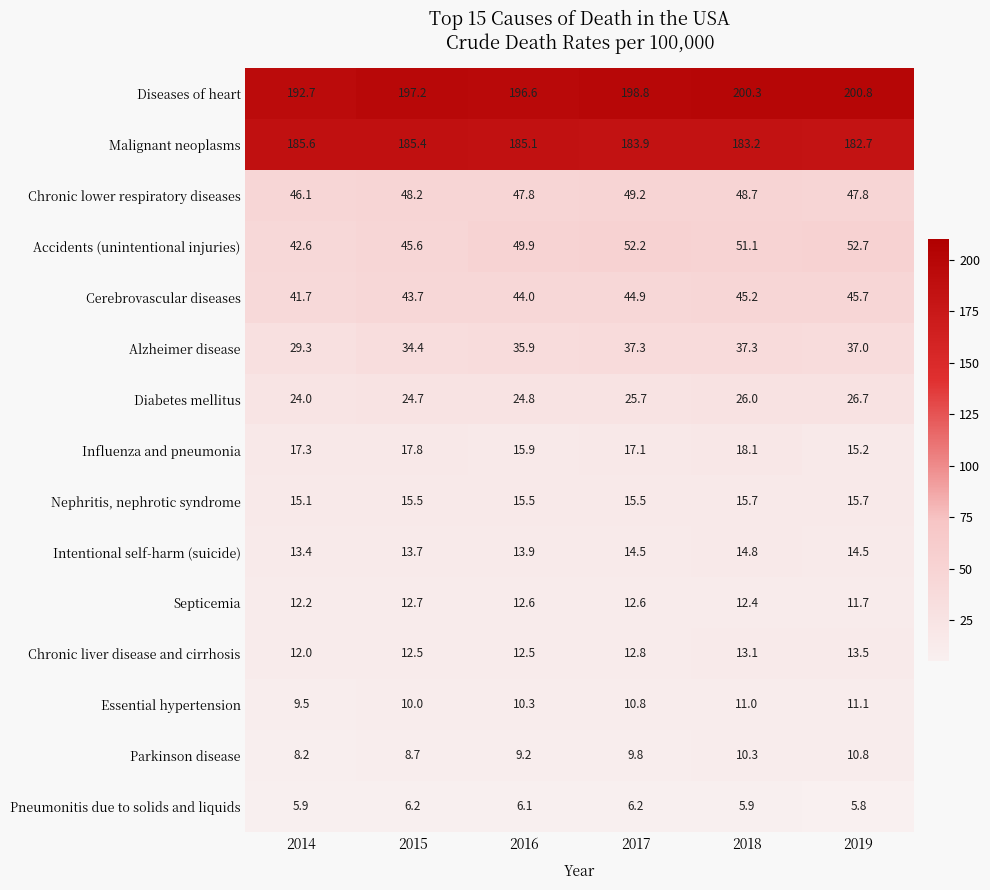

Read the Influenza and pneumonia value at 2018.

18.1